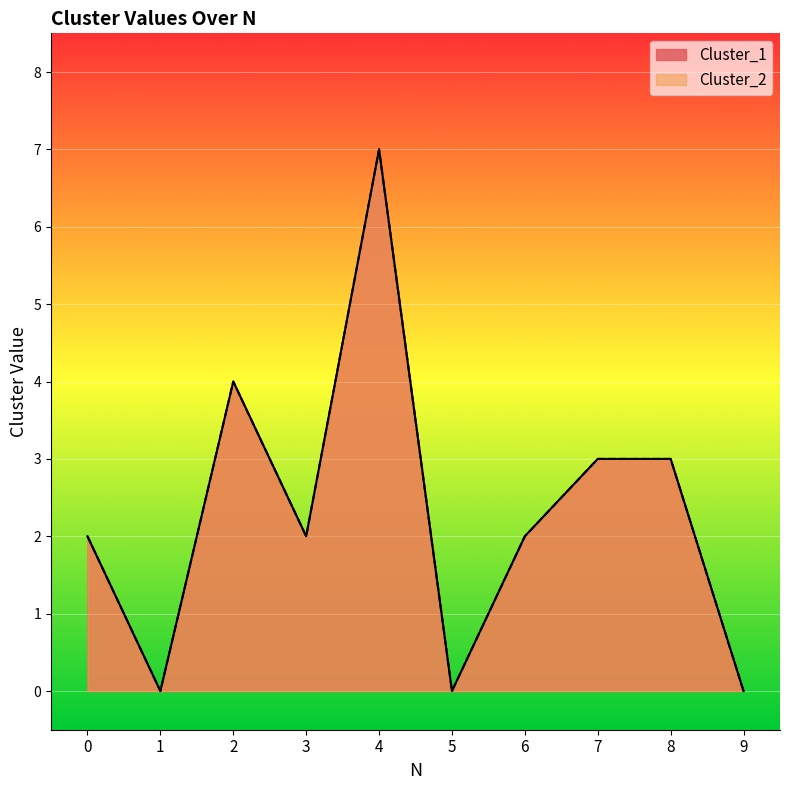

Does the chart display data point markers on the line(s)?

No